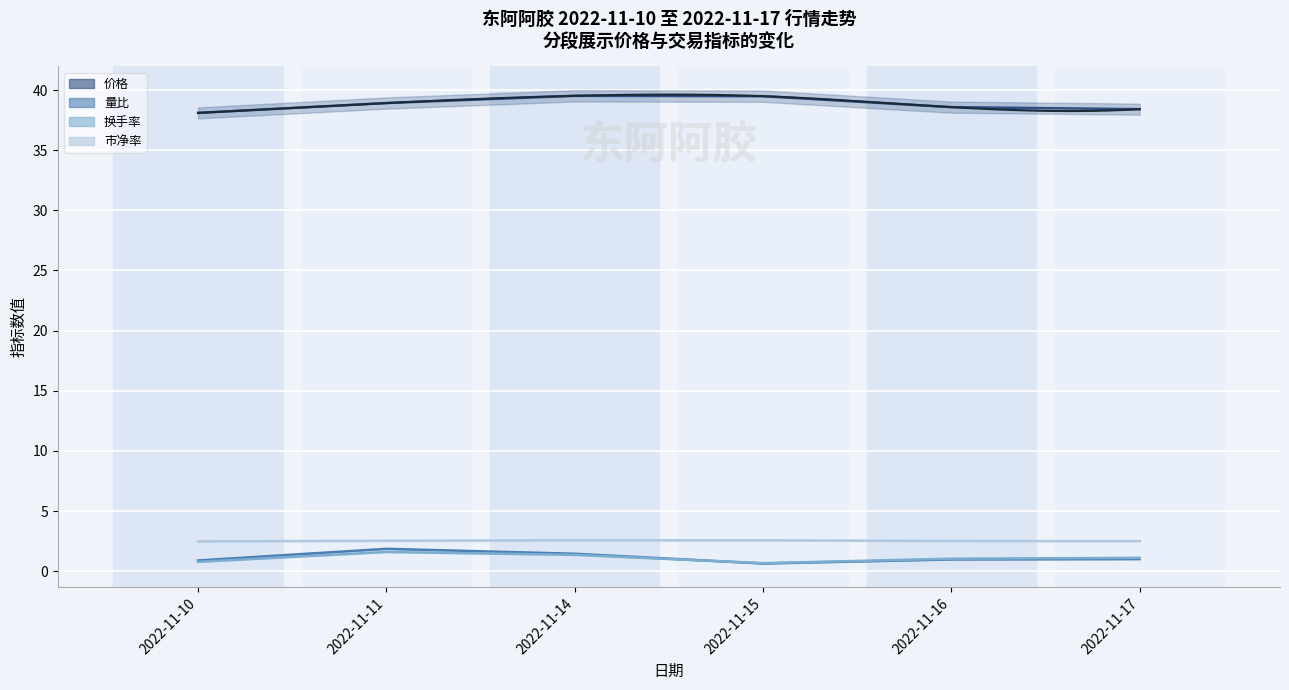

Which category has the lowest value in the 市净率 series?

2022-11-10